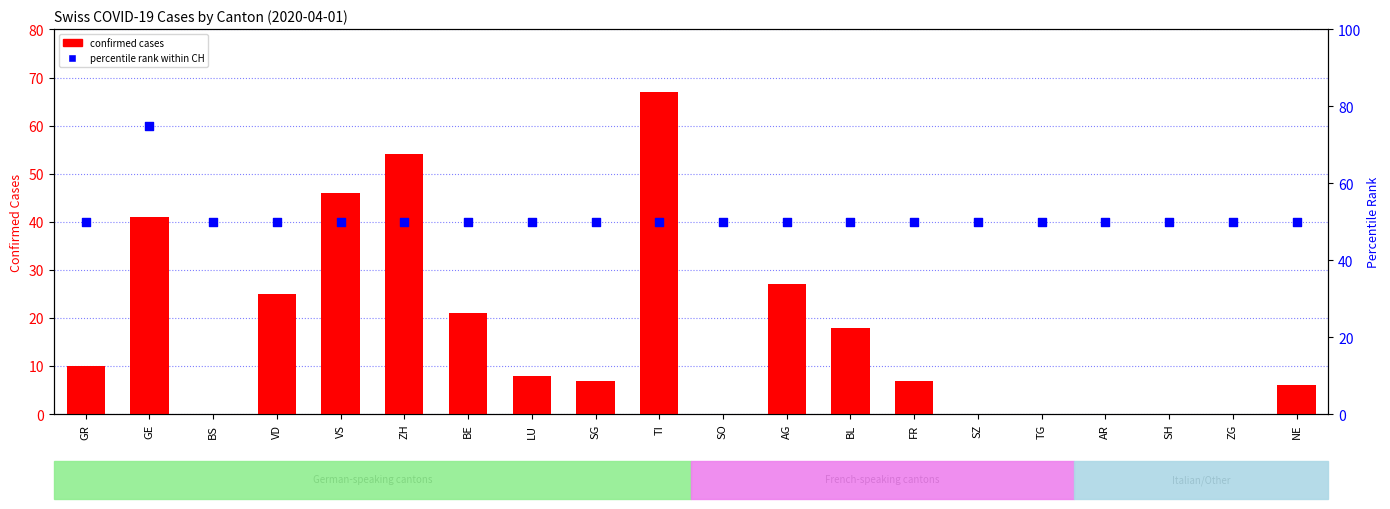

Which series reaches the maximum Y coordinate?

percentile rank within CH